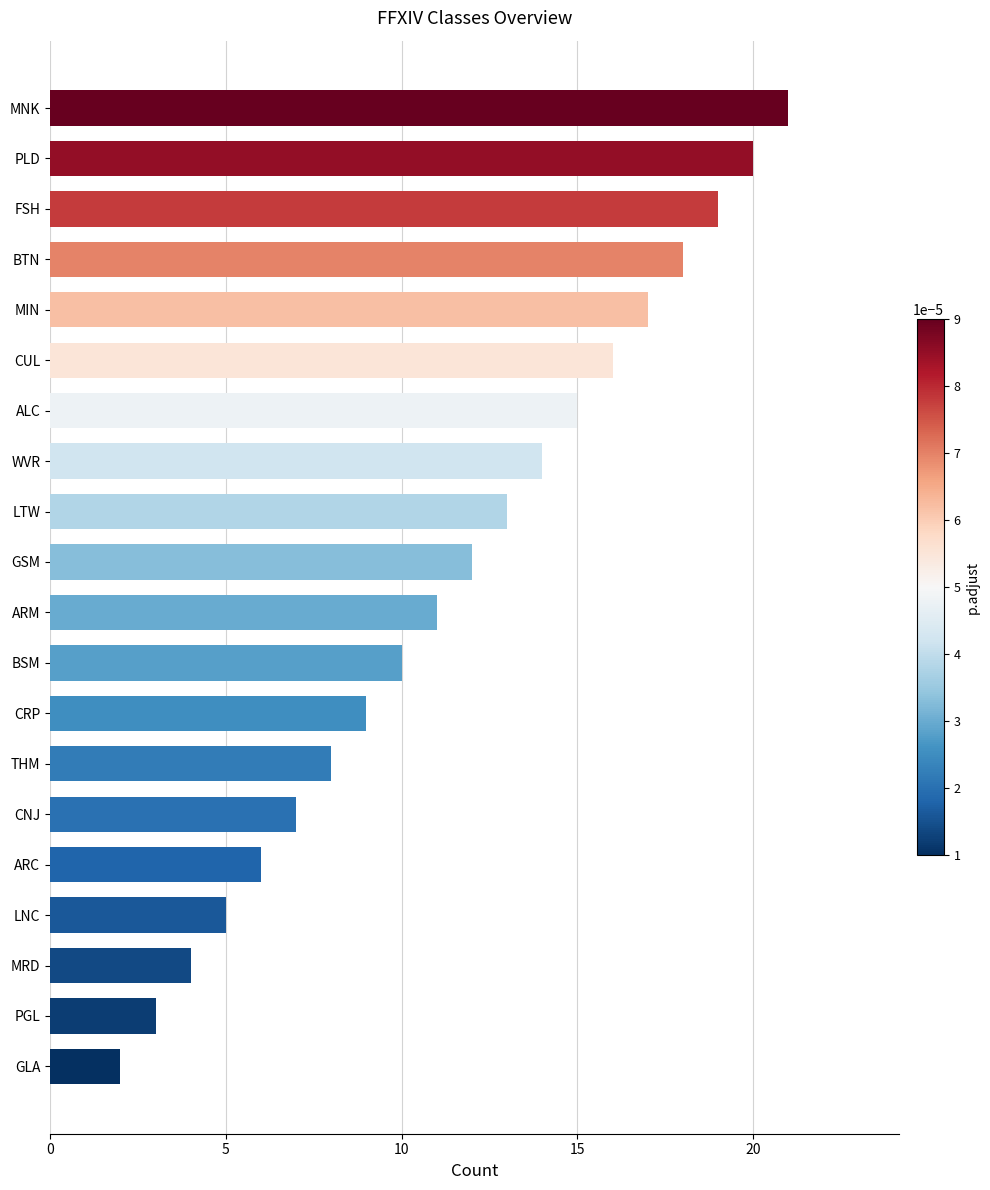

Reading bottom to top, list all the values displayed in this chart.

GLA=2	PGL=3	MRD=4	LNC=5	ARC=6	CNJ=7	THM=8	CRP=9	BSM=10	ARM=11	GSM=12	LTW=13	WVR=14	ALC=15	CUL=16	MIN=17	BTN=18	FSH=19	PLD=20	MNK=21